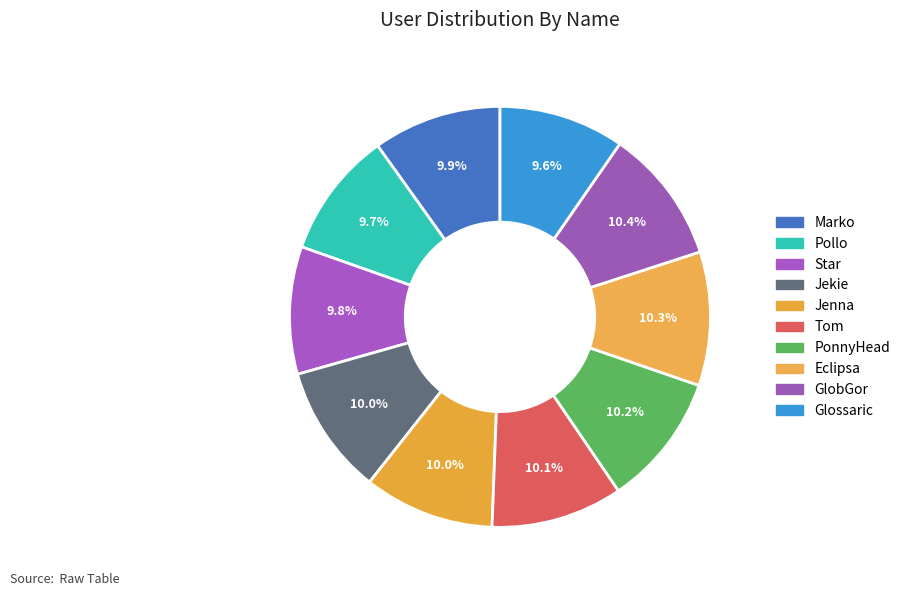

Is there a majority slice in this chart?

No